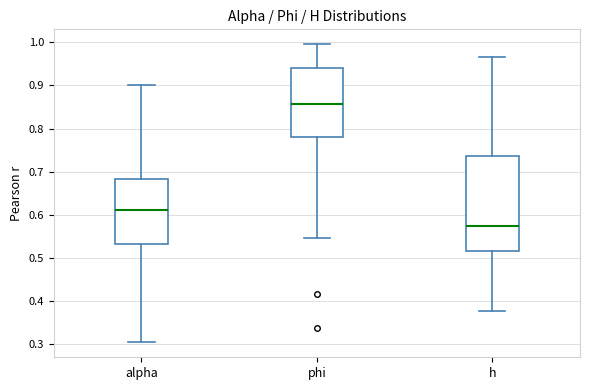

Which box's median line is the lowest?

h